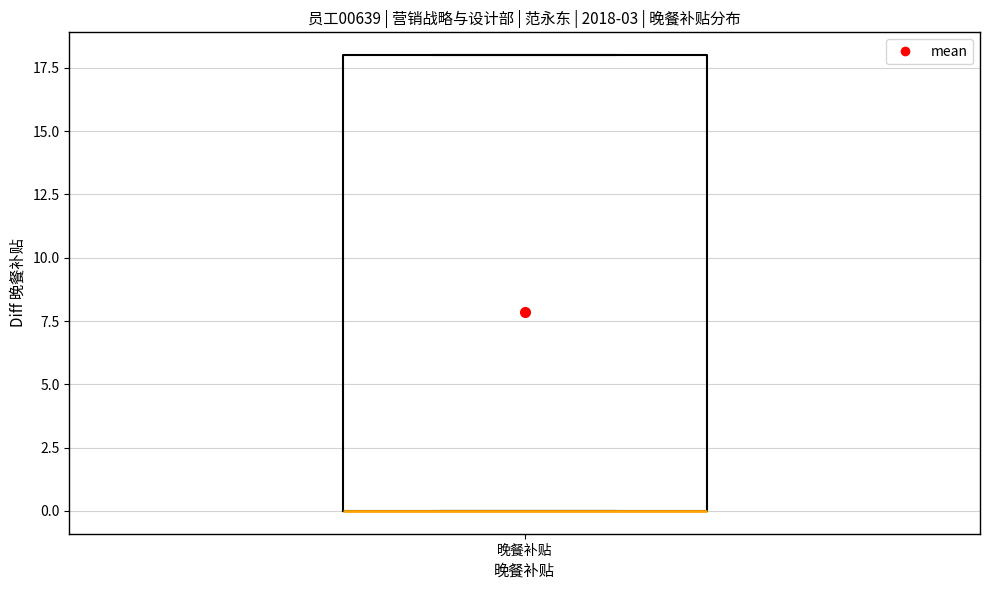

Where is the upper edge of the box for 晚餐补贴 on the y-axis? The values are not printed on the chart, so give them approximately, as read against the axis.

18